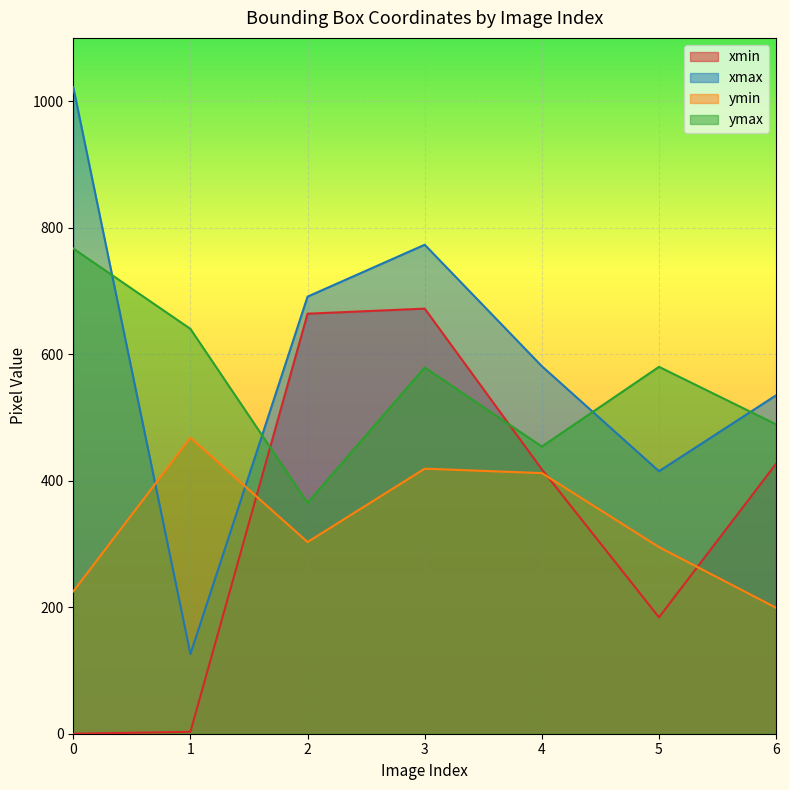

Is it true that xmax equals 1447 at 0?

False